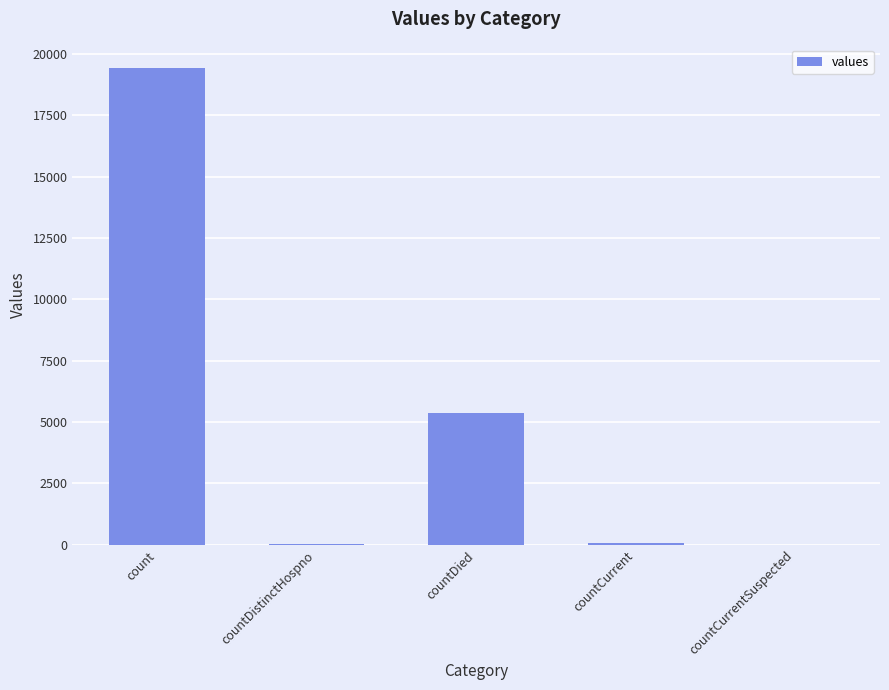

What is the sum of all values?

24875